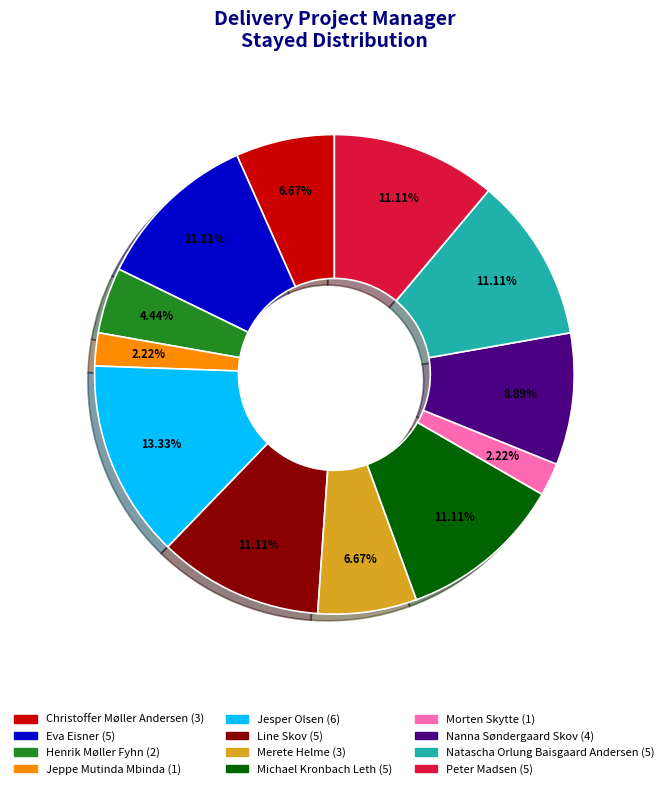

Is there a majority slice in this chart?

No